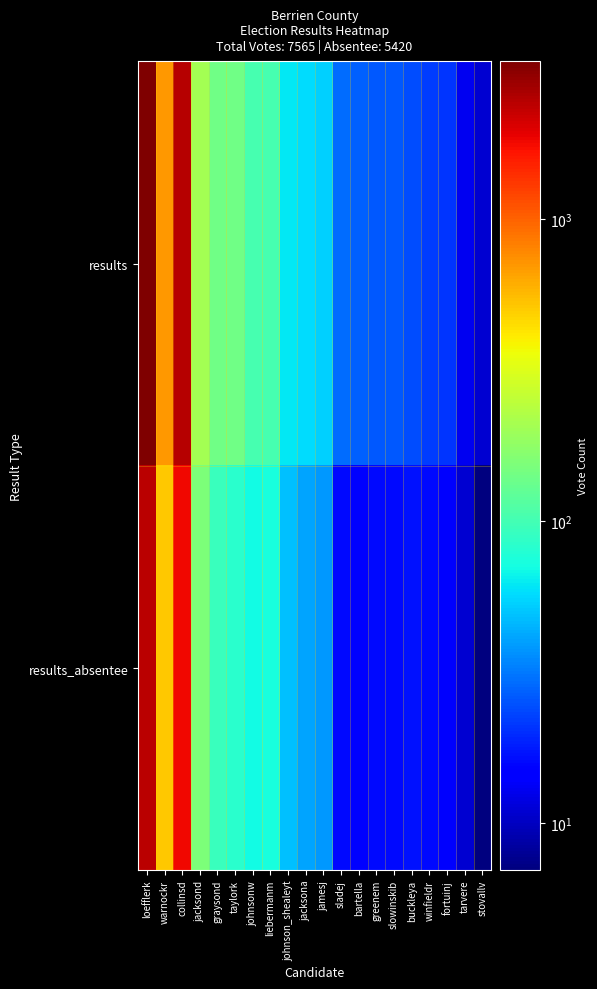

Between jamesj and warnockr, which is larger?

warnockr